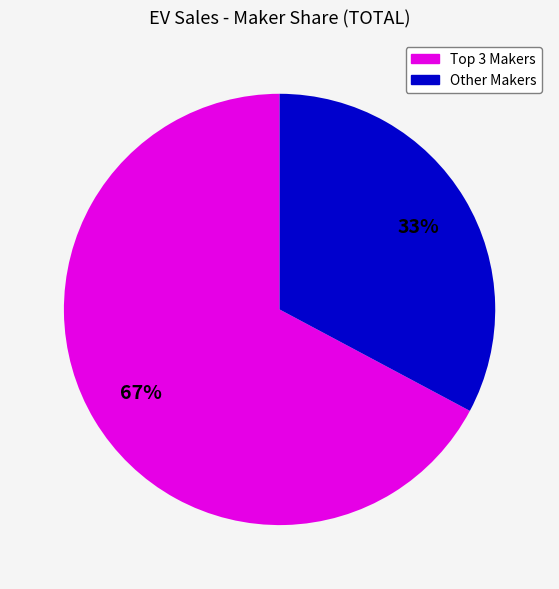

To the nearest percent, what is the average slice percentage?

50%